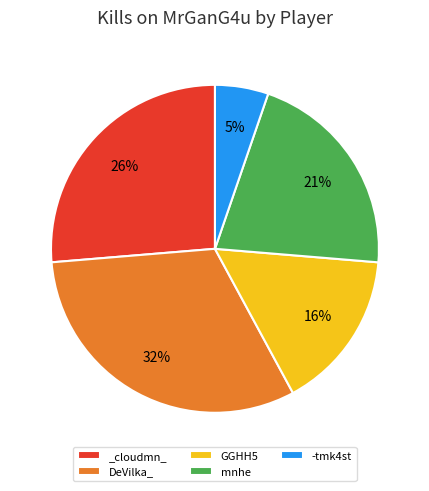

Is it true that DeVilka_ is 24% of the pie?

False